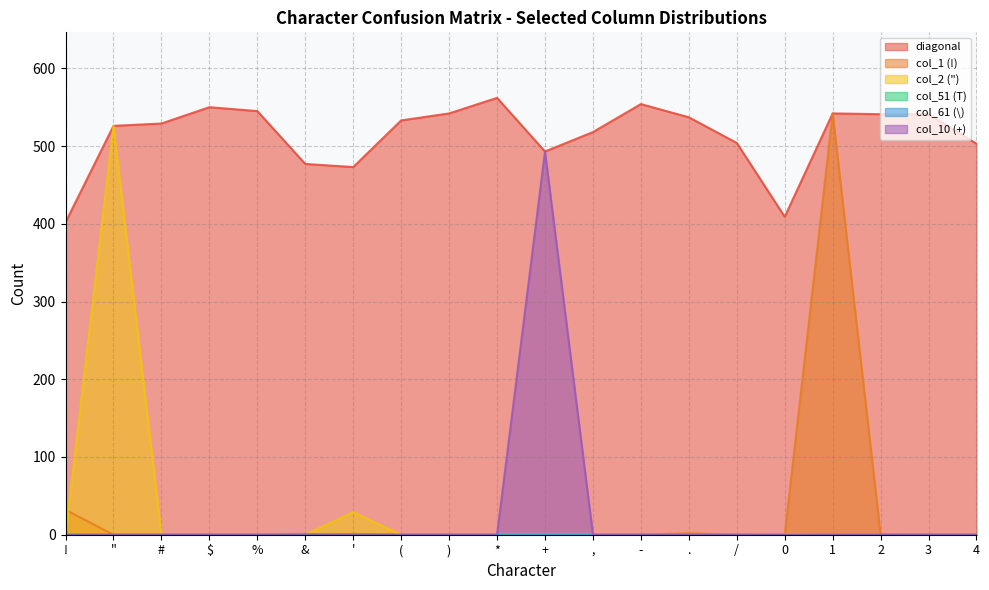

Reading left to right, extract all data points from this chart.

!: 402	0	0	0	0	0	0	0	0	0	0	0	0	0	0	0	32	0	0	1
": 0	526	0	0	0	0	1	0	0	0	0	0	0	0	0	0	0	0	0	0
#: 0	0	529	0	0	0	0	0	0	0	0	0	0	0	0	0	0	0	0	0
$: 0	0	0	550	1	0	0	0	0	0	0	0	0	0	0	0	0	0	0	0
%: 0	0	0	0	545	0	0	0	0	0	0	0	0	0	0	0	0	0	0	0
&: 0	0	0	0	0	477	1	0	0	0	0	0	0	0	0	0	0	0	0	0